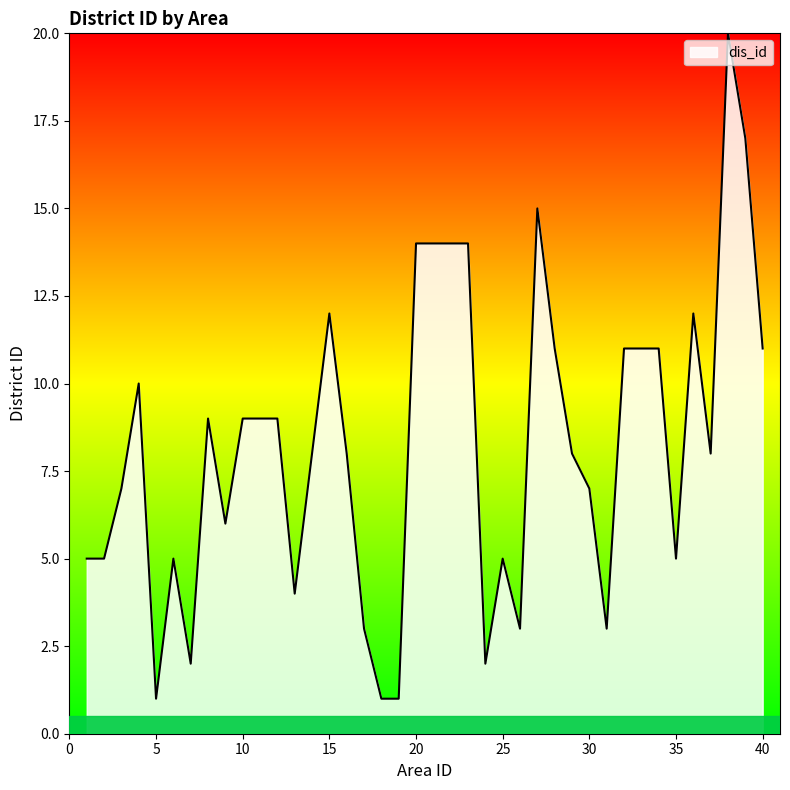

Does the chart have visible grid lines?

No